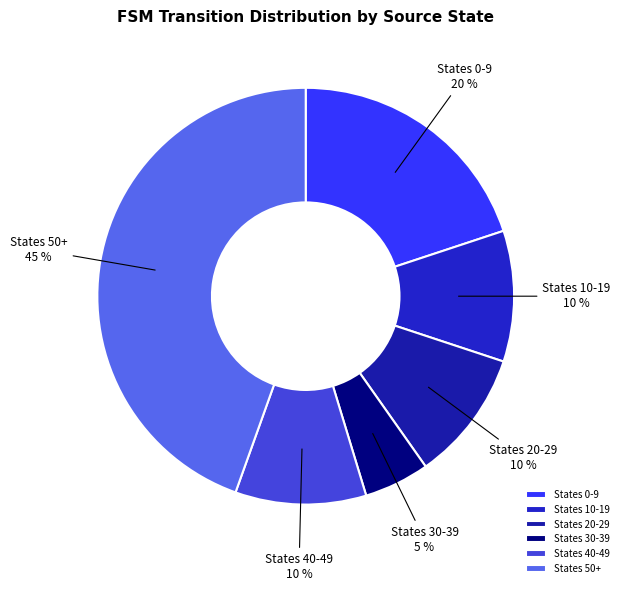

Count the number of slices in the pie.

6